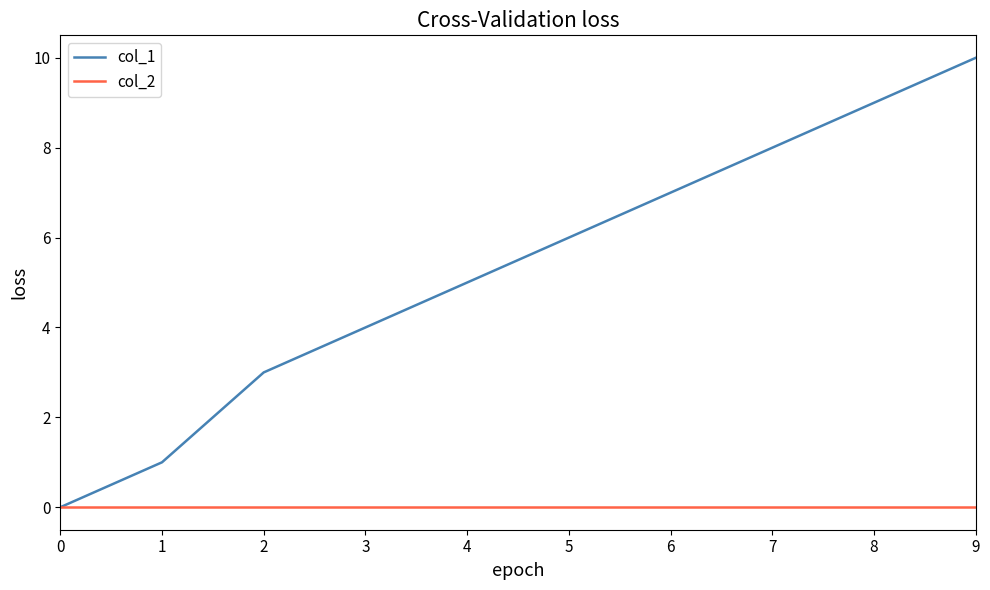

What is the difference between the highest and lowest values at 6?

7